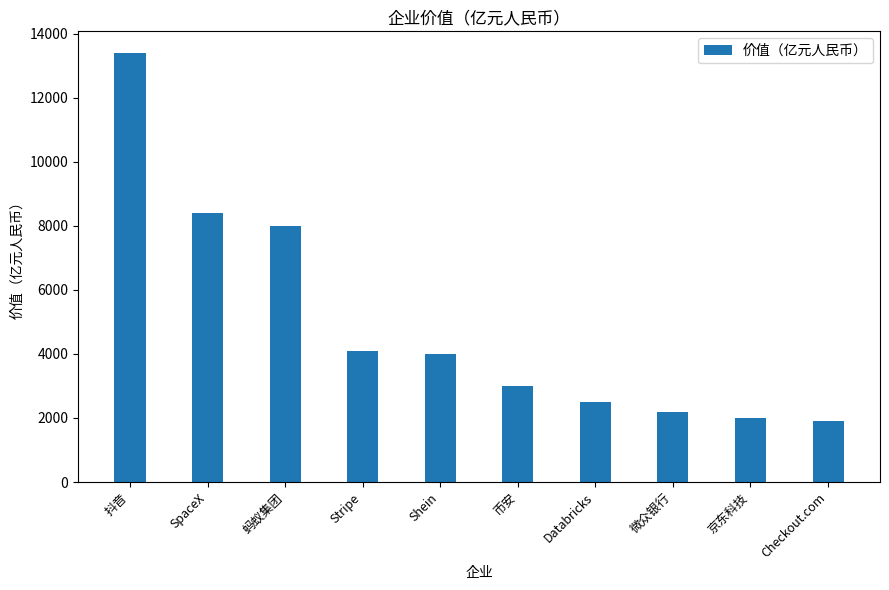

How many data points are less than 4000?

5